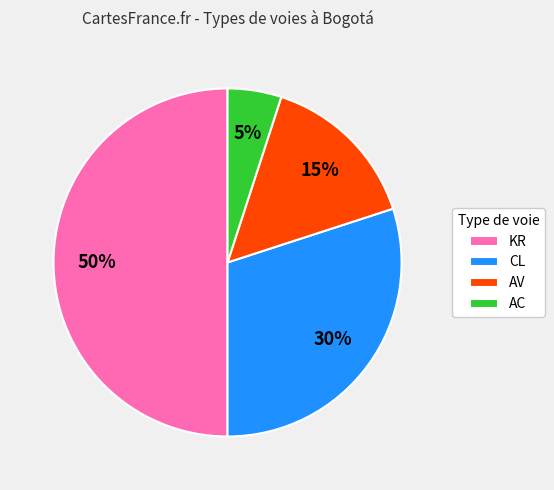

Combined, do CL and KR account for over 50%?

Yes